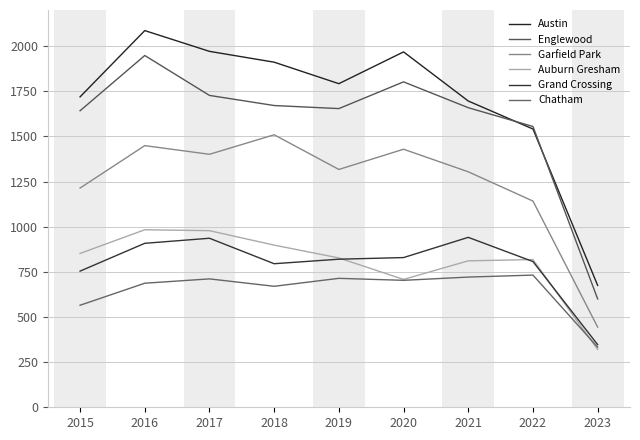

At how many categories does at least one series exceed 1515?

8